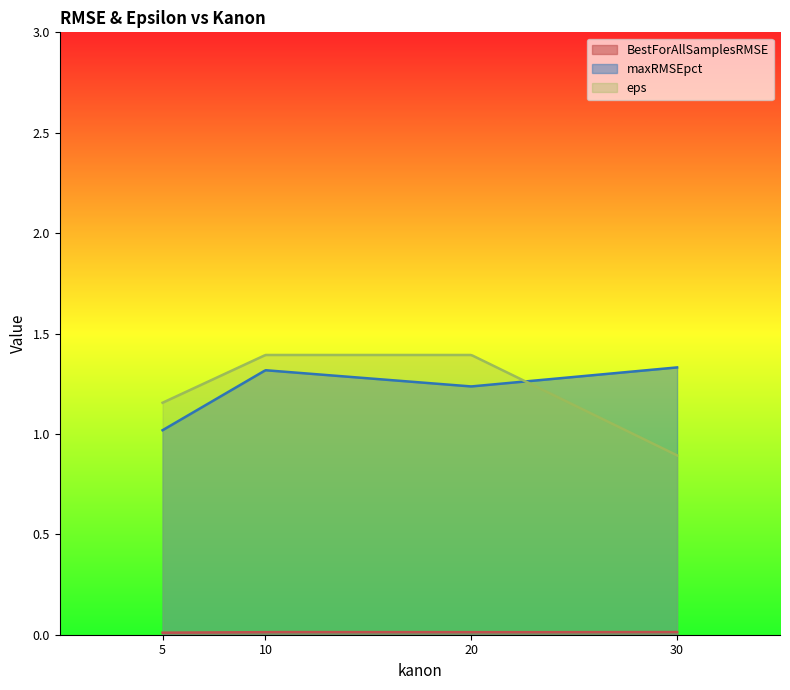

Is the value of BestForAllSamplesRMSE at 30 greater than the value of maxRMSEpct at 10?

No